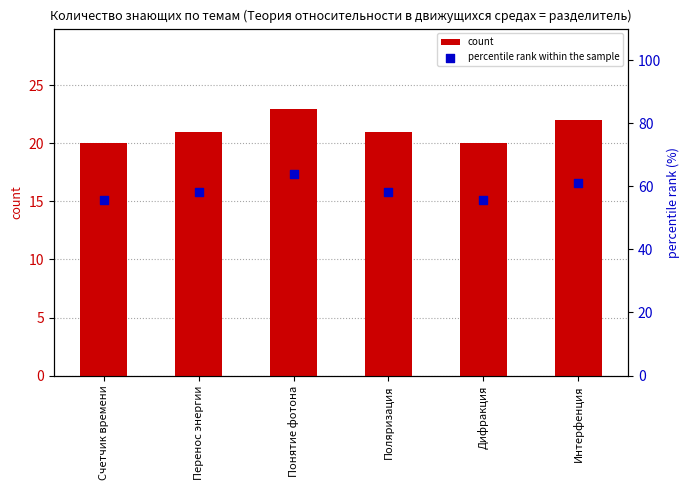

What are all the series names shown in the legend?

count, percentile rank within the sample